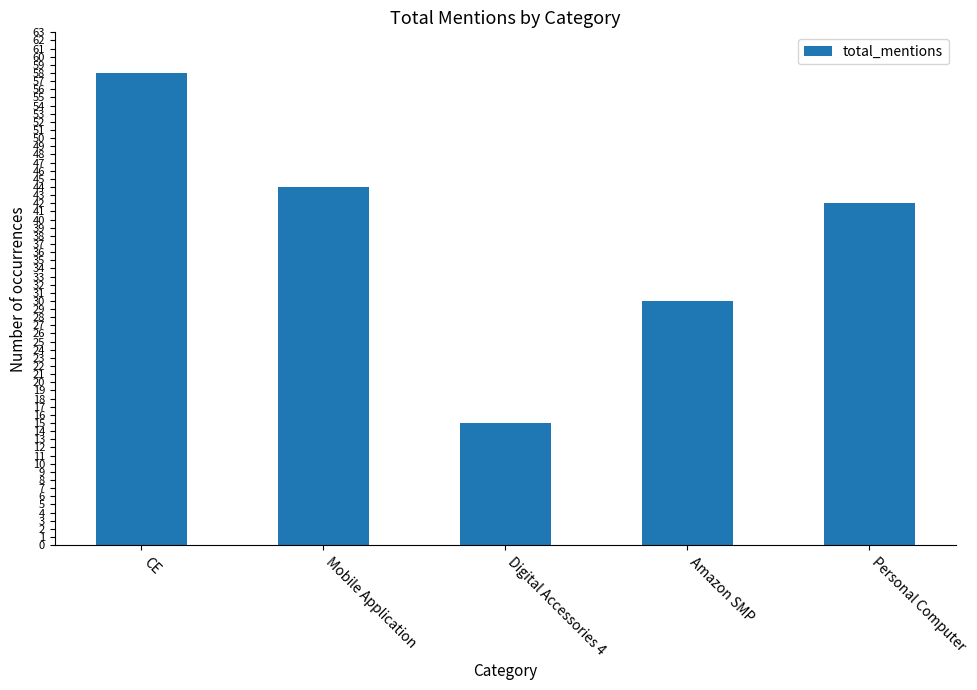

The value at Personal Computer is 60. True or false?

False